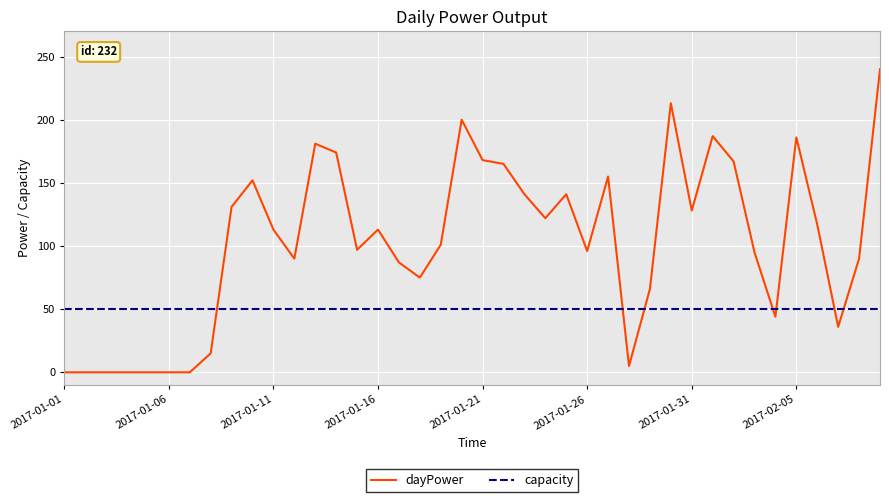

Rank the series by their maximum value, from highest to lowest.

dayPower, capacity